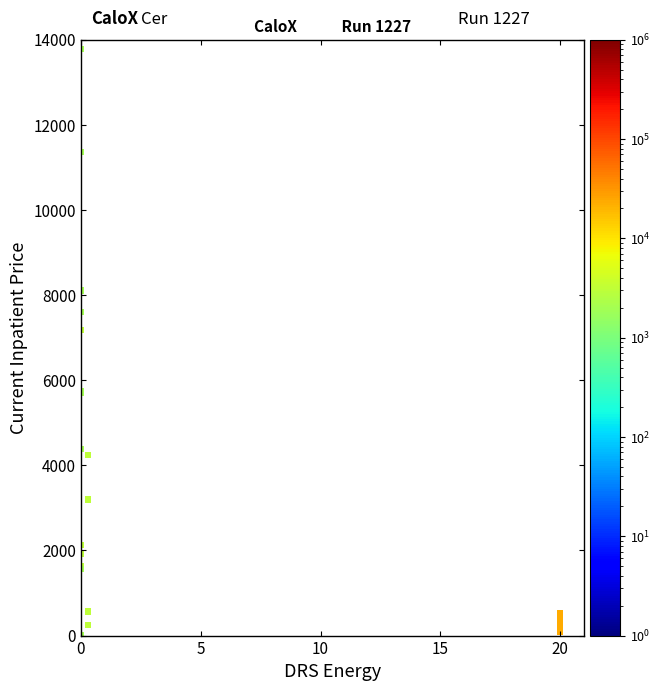

What Y value in the scatter plot is closest to 6895?

7183